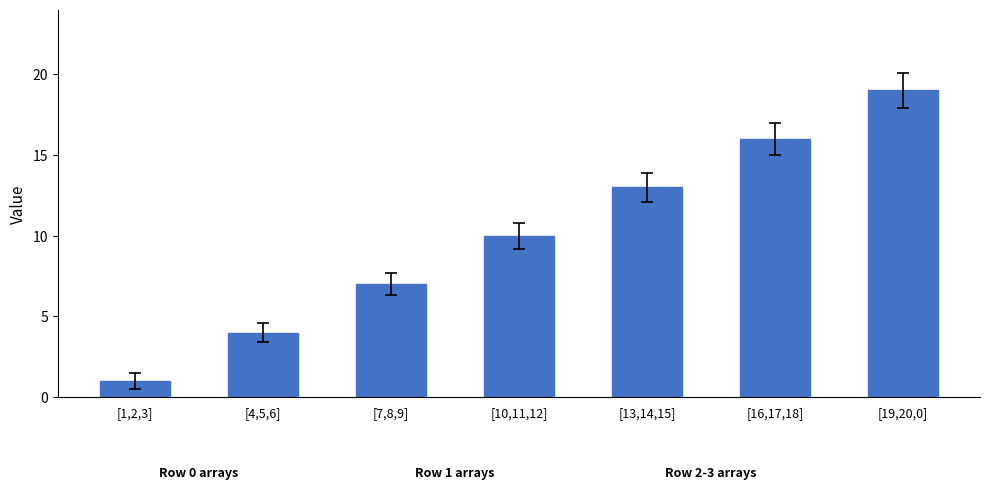

Is it true that the value at [13,14,15] is 13?

True